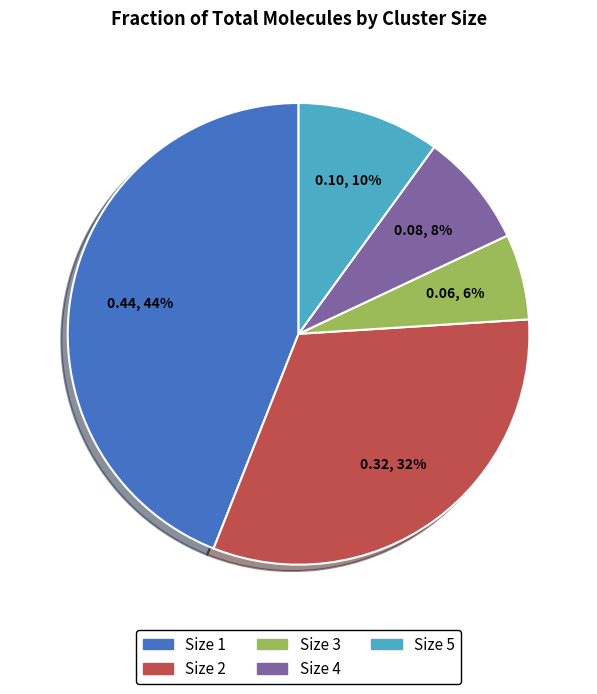

How many segments does this pie chart have?

5